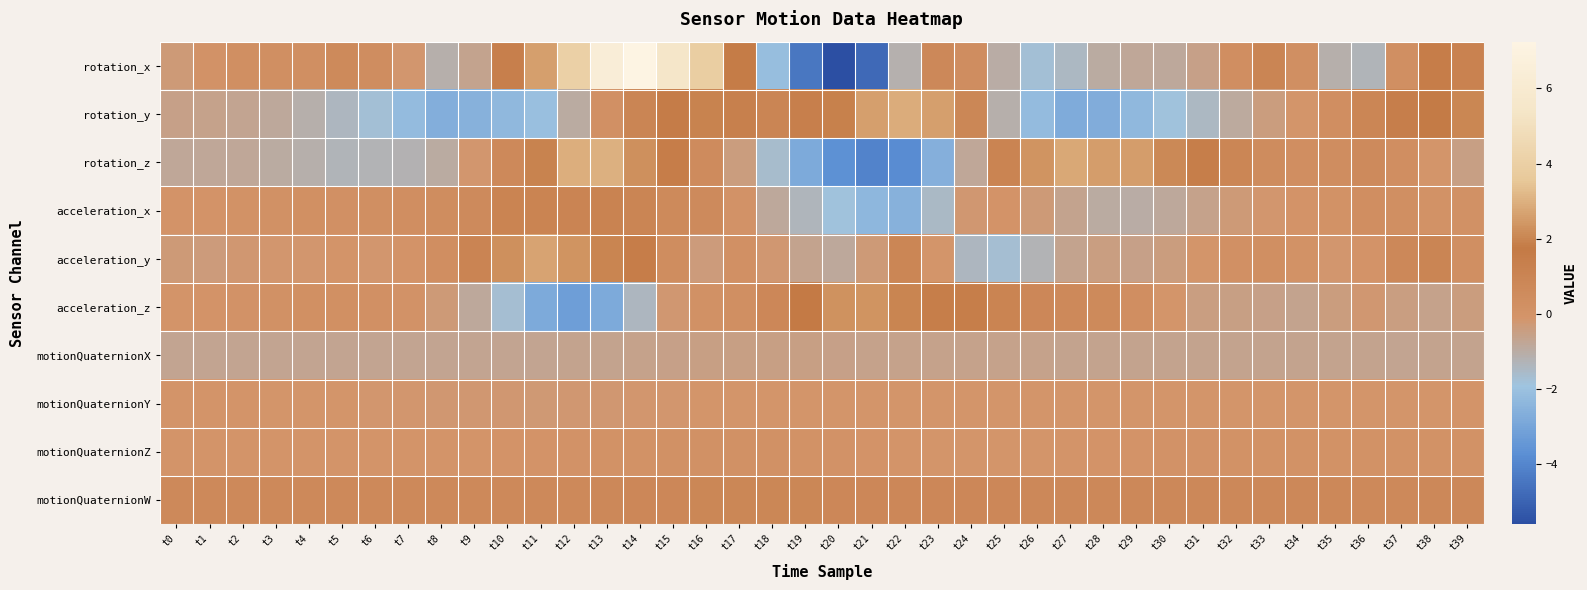

Rank the series by their maximum value, from lowest to highest.

motionQuaternionX, motionQuaternionY, motionQuaternionZ, motionQuaternionW, acceleration_x, acceleration_z, acceleration_y, rotation_y, rotation_z, rotation_x